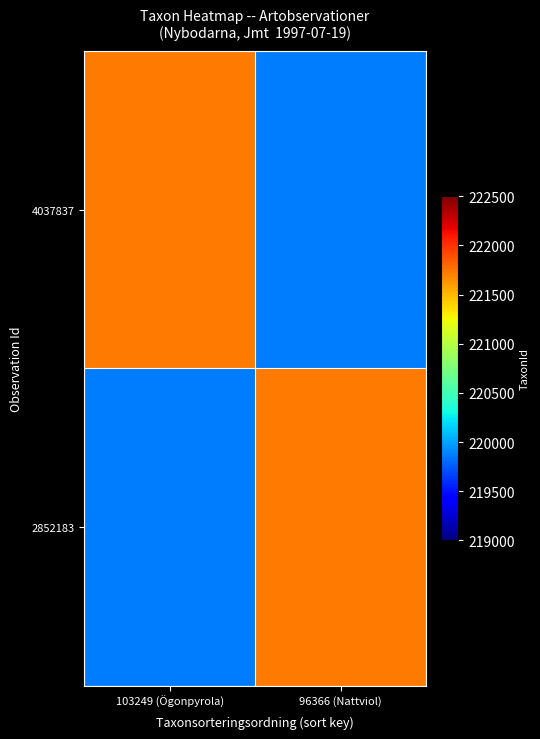

Reading left to right, what are all the values shown in this chart?

4037837: 103249 (Ögonpyrola)=221725	96366 (Nattviol)=219874
2852183: 103249 (Ögonpyrola)=219874	96366 (Nattviol)=221725